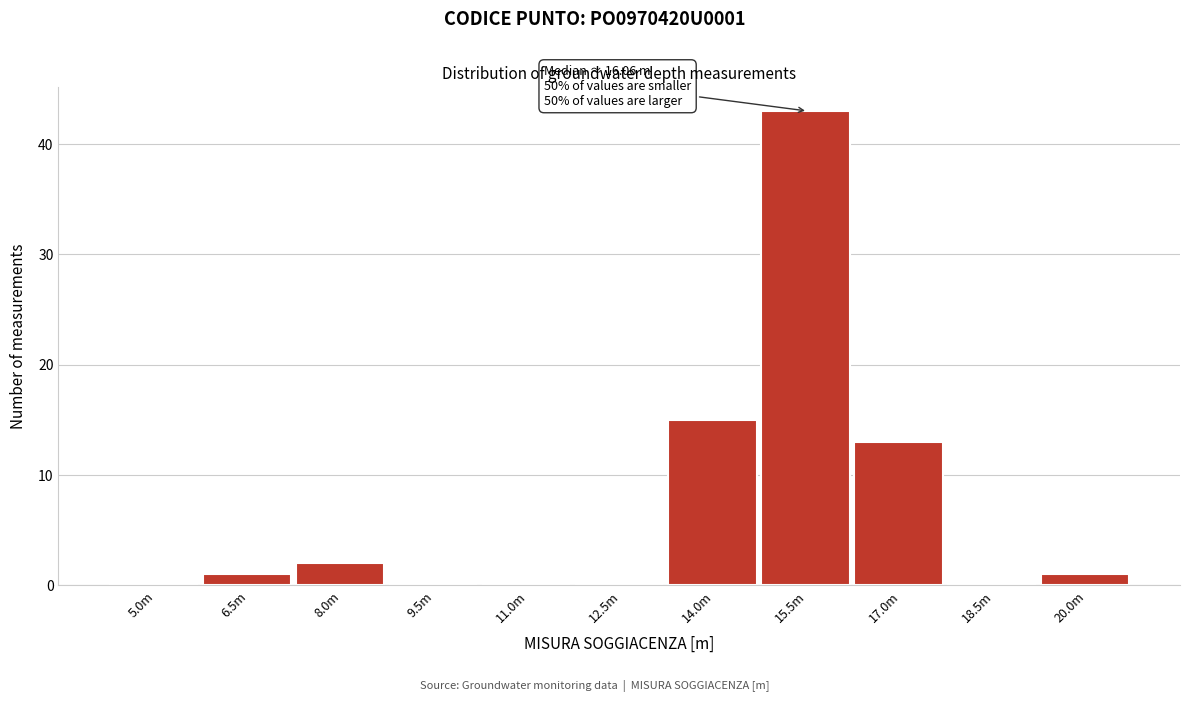

Reading left to right, transcribe all the data shown in this chart.

5.0m=0	6.5m=1	8.0m=2	9.5m=0	11.0m=0	12.5m=0	14.0m=15	15.5m=43	17.0m=13	18.5m=0	20.0m=1